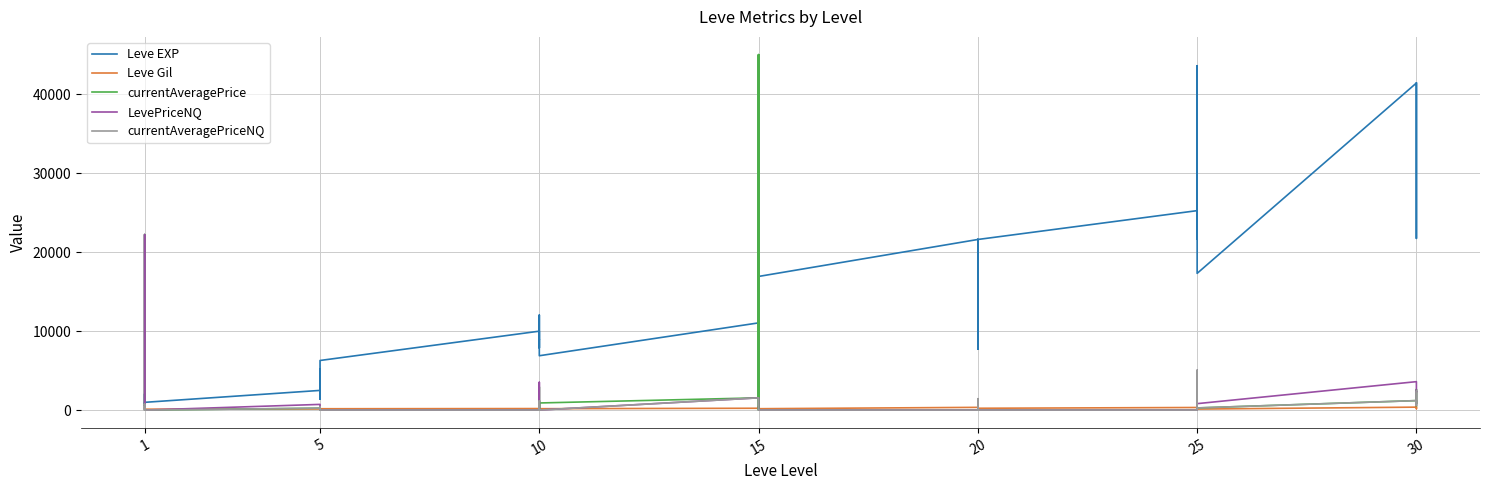

Which series ends up on top after the final intersection of LevePriceNQ and Leve EXP?

Leve EXP